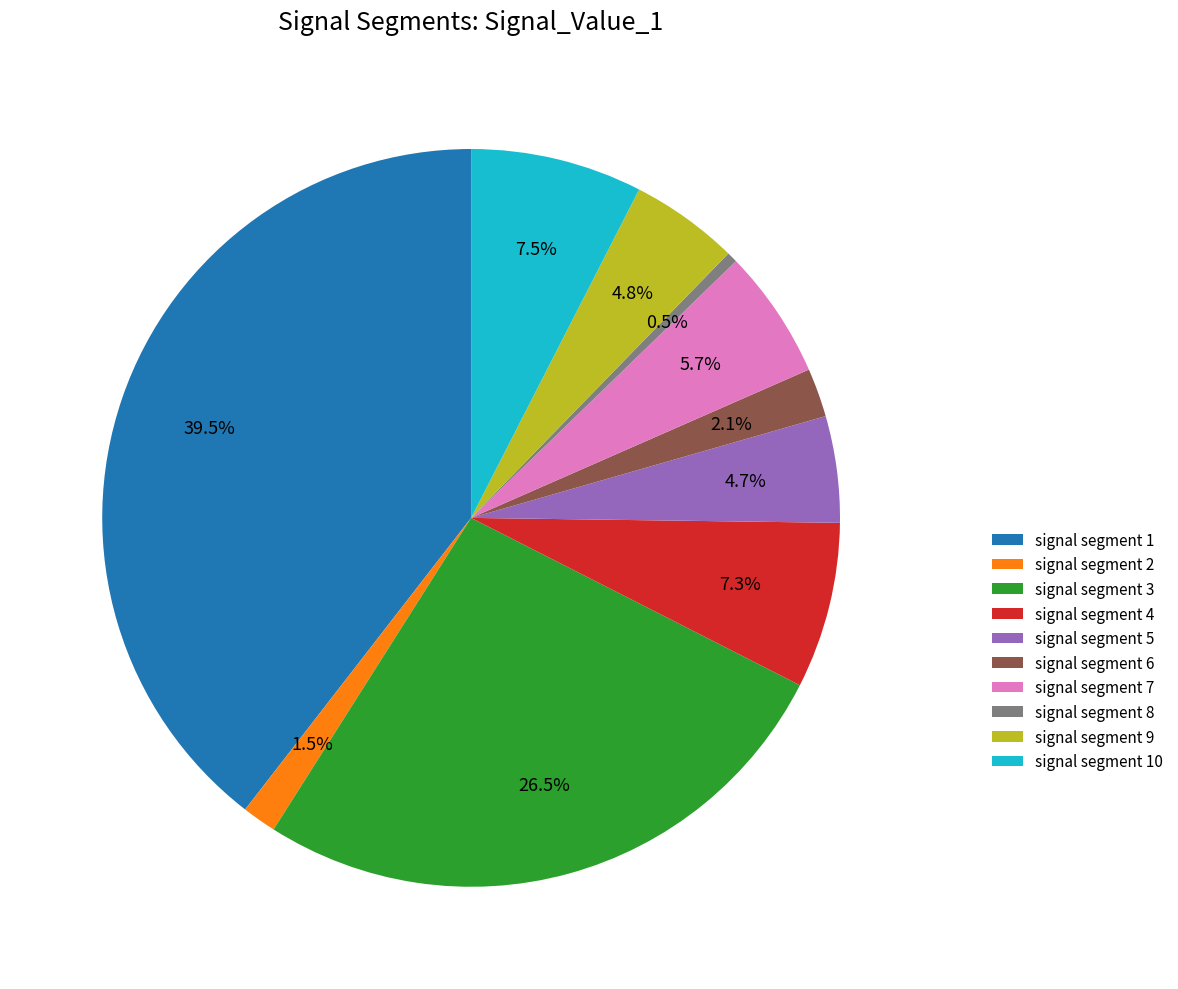

What is the smallest slice in the pie chart?

signal segment 8